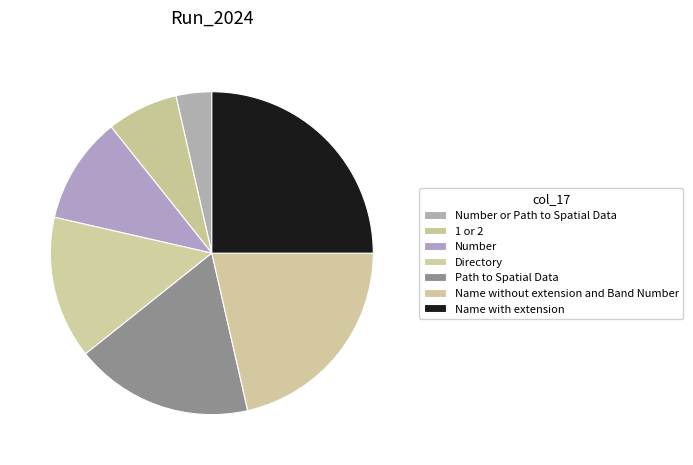

To the nearest percent, what percentage of the pie is 1 or 2?

7%